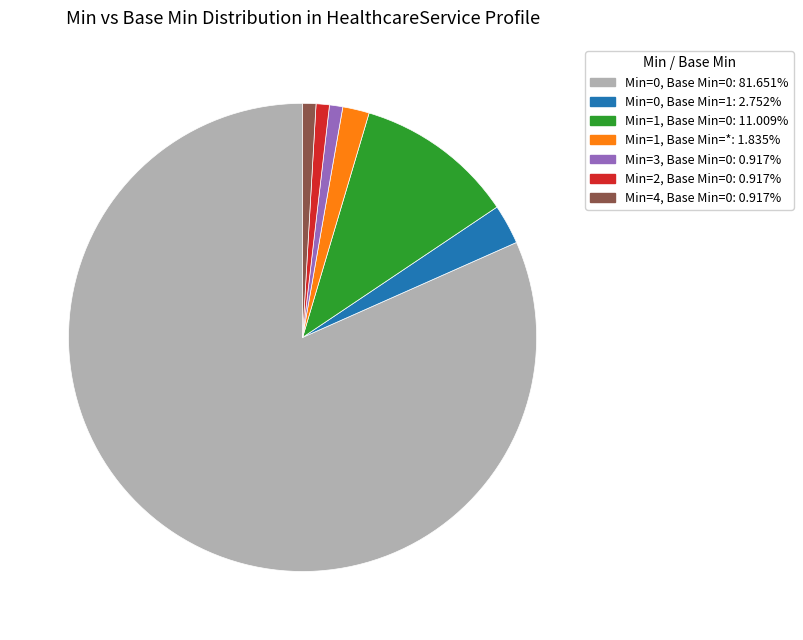

What is the largest slice in the pie chart?

Min=0, Base Min=0